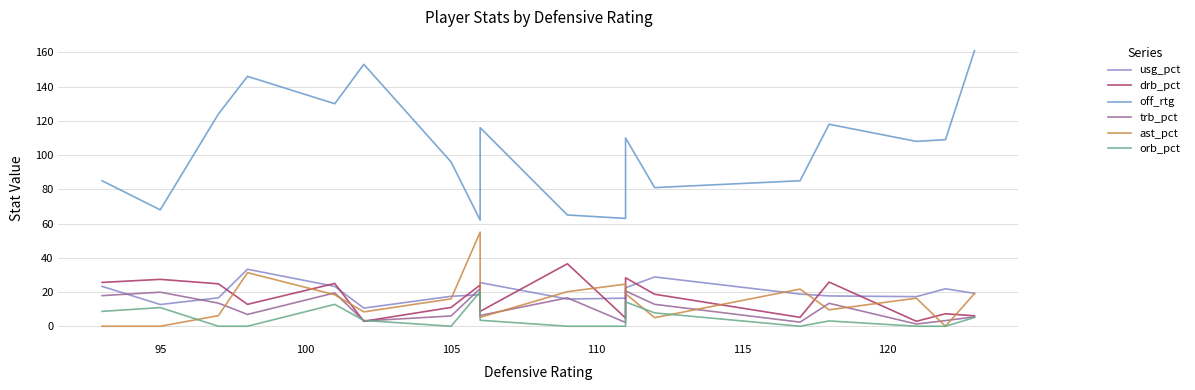

The value of drb_pct at 105 is 11.0. True or false?

True